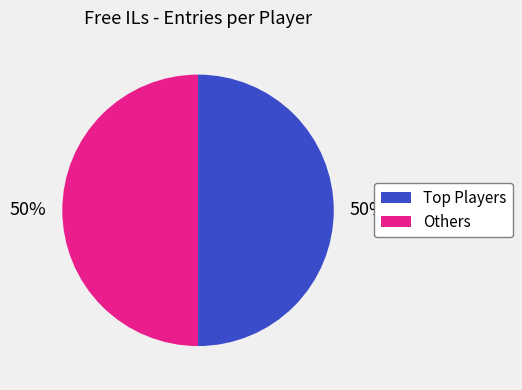

To the nearest percent, what is the average slice percentage?

50%